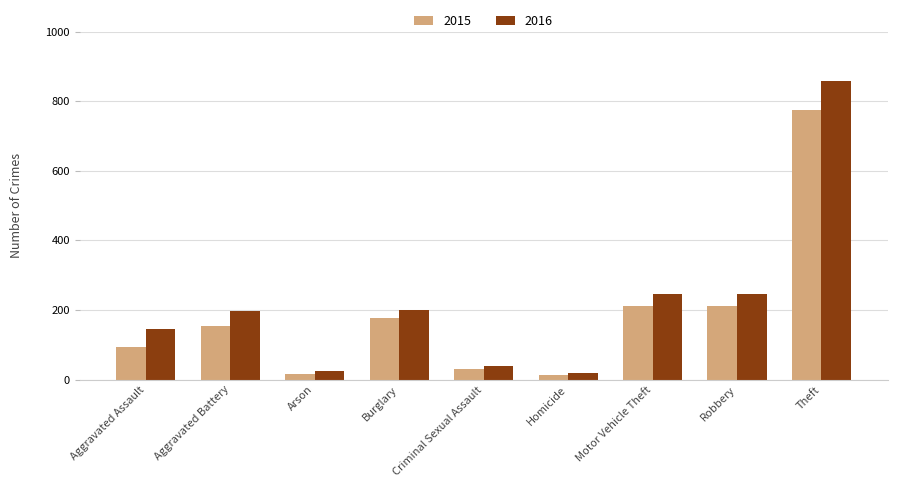

List the series in order of their peak value, lowest first.

2015, 2016